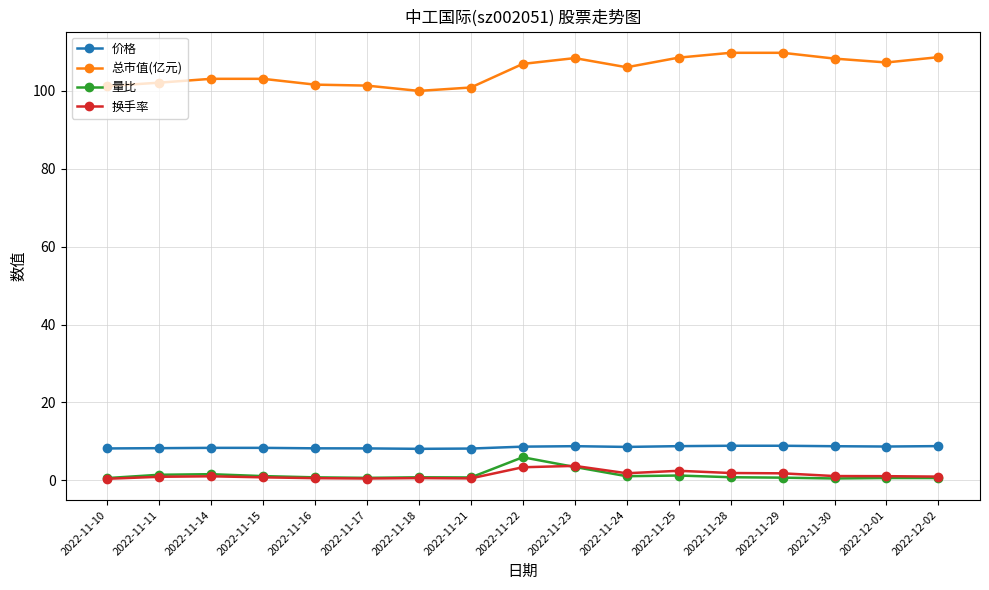

Is it true that 量比 equals 0.5 at 2022-11-30?

True